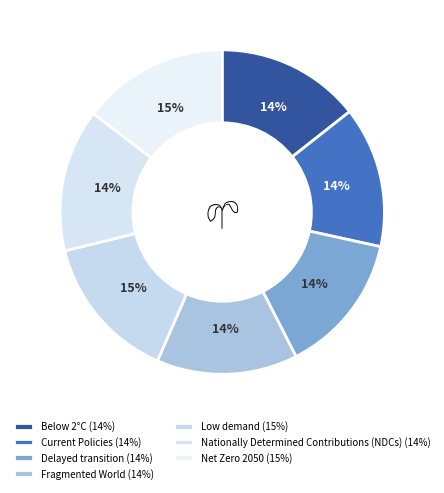

How many segments does this pie chart have?

7